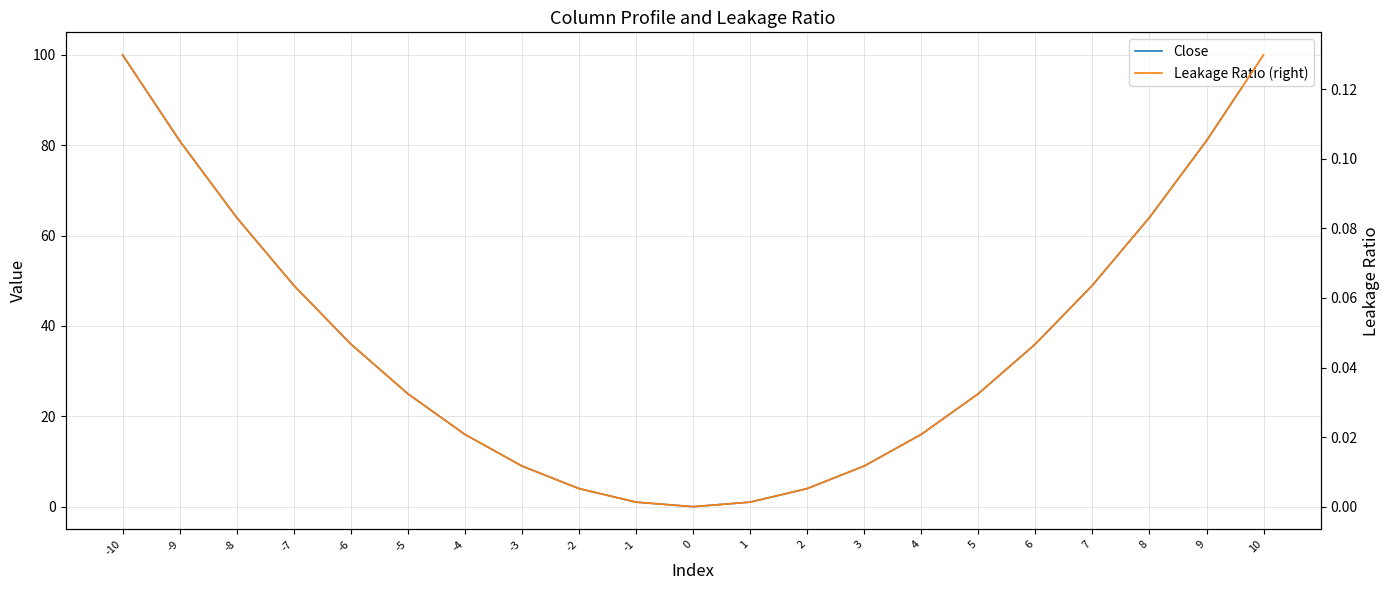

Where is Close nearest to the value 50?

-7